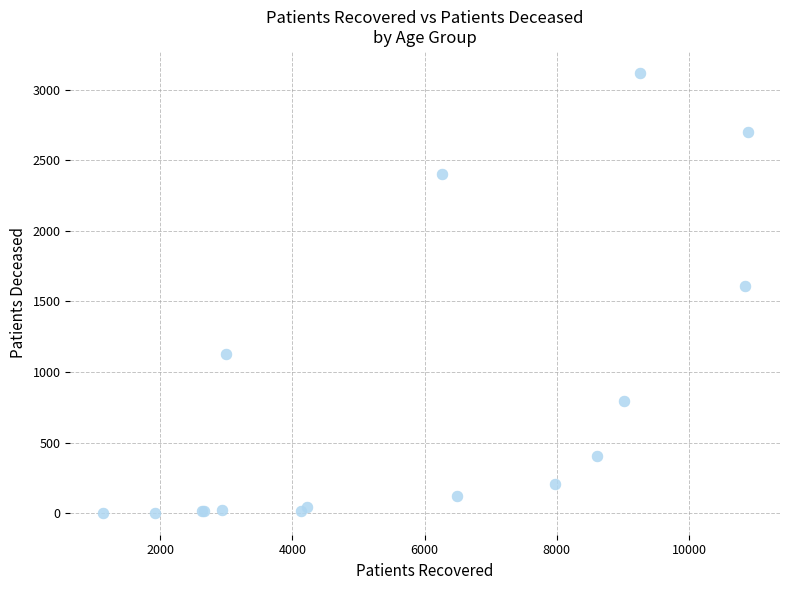

What Y value in the scatter plot is closest to 1560?

1609